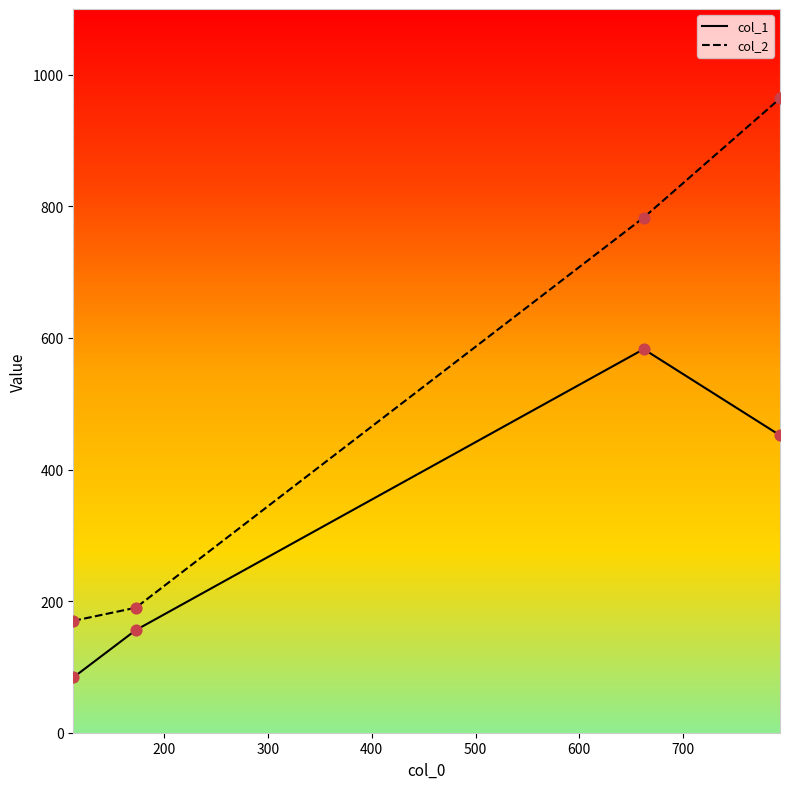

Which series has the widest spread of values?

col_2